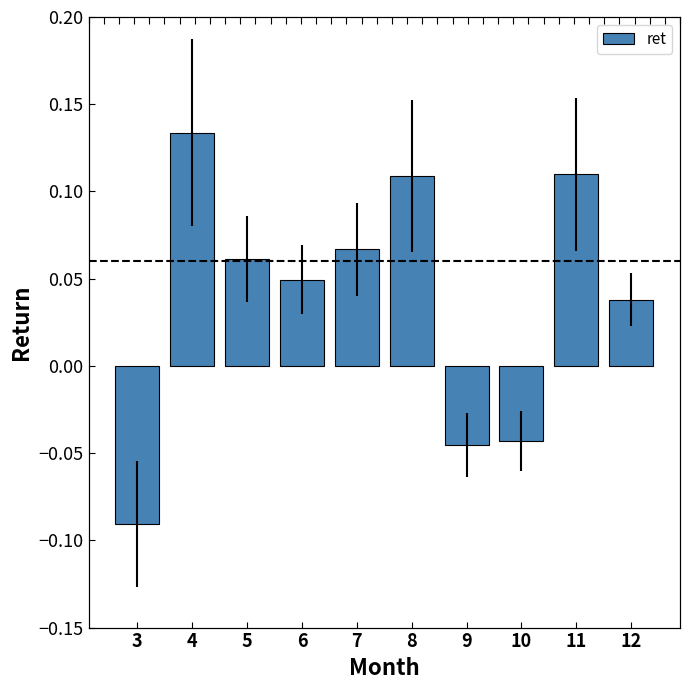

How many values are between 0 and 1?

7